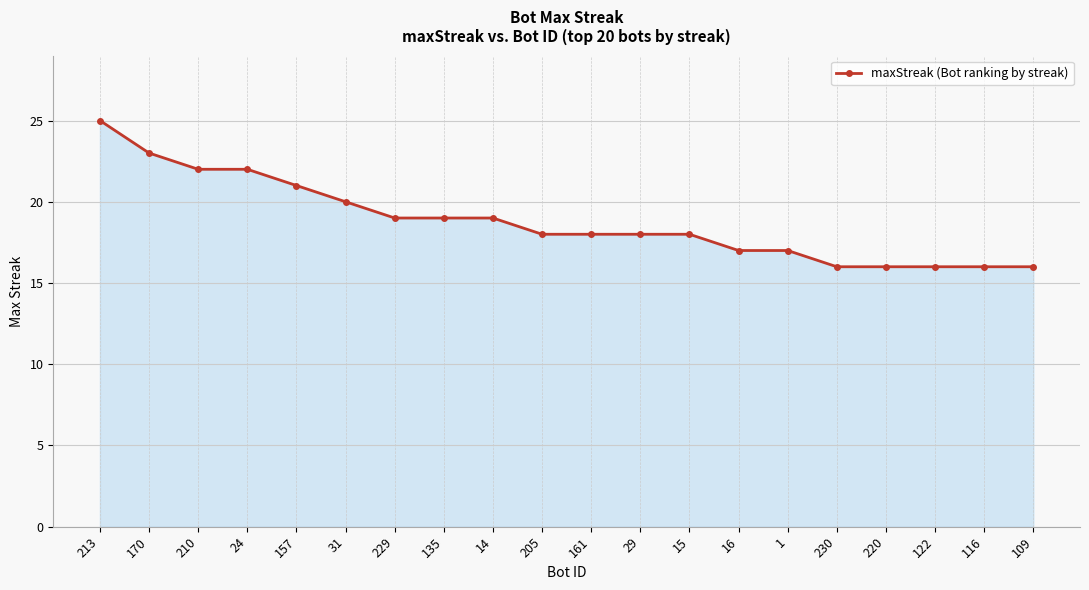

What is the difference between the maximum and minimum values?

9